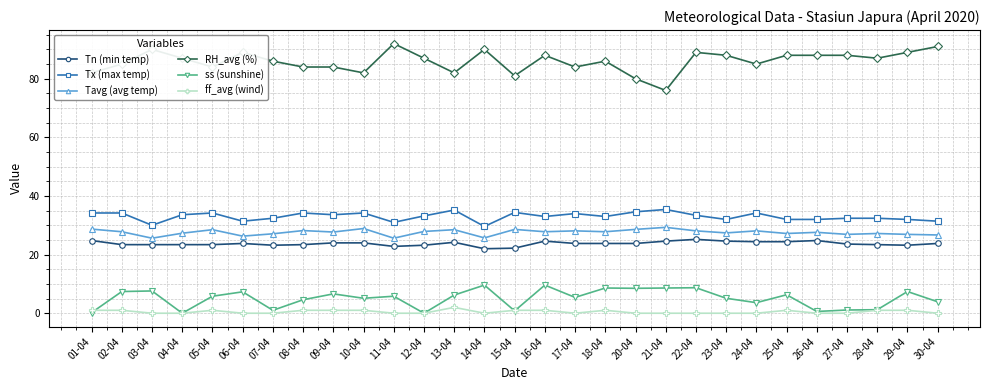

Count the number of data series in this chart.

6